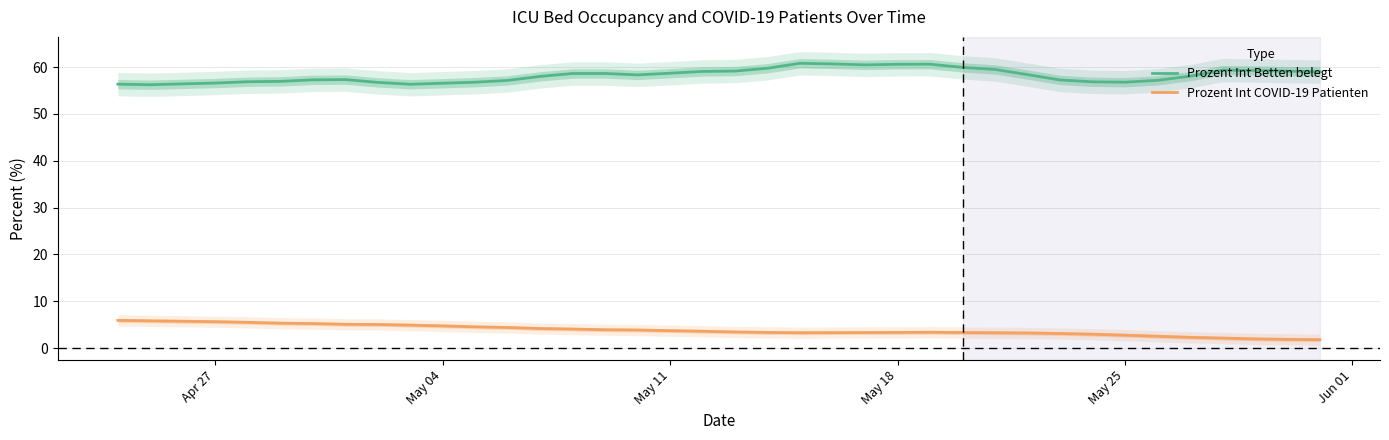

How many values in the Prozent Int COVID-19 Patienten series exceed 3?

29